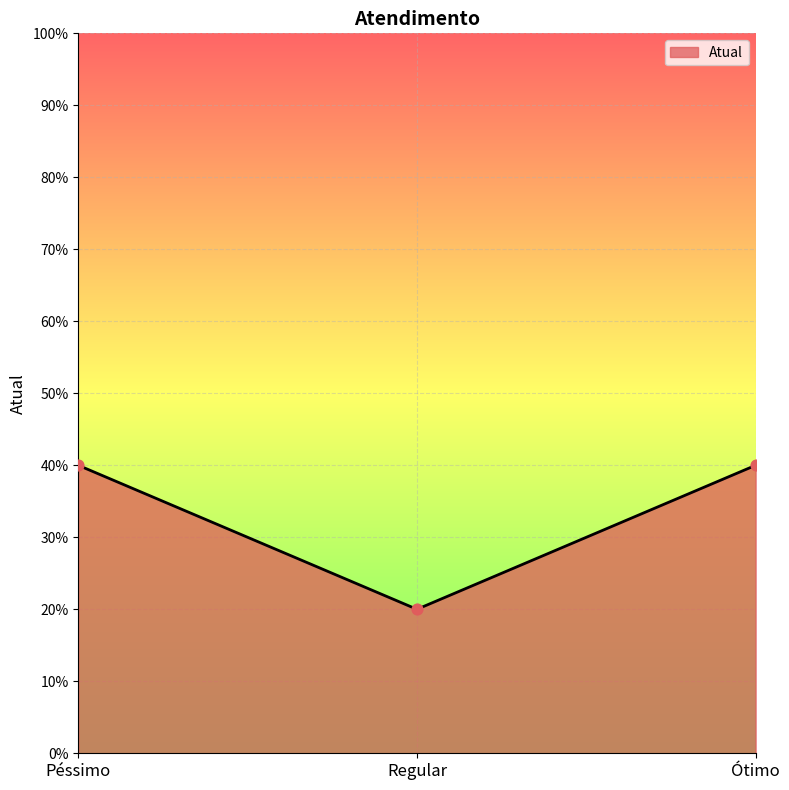

What is the change in value from Regular to Ótimo?

+0.2